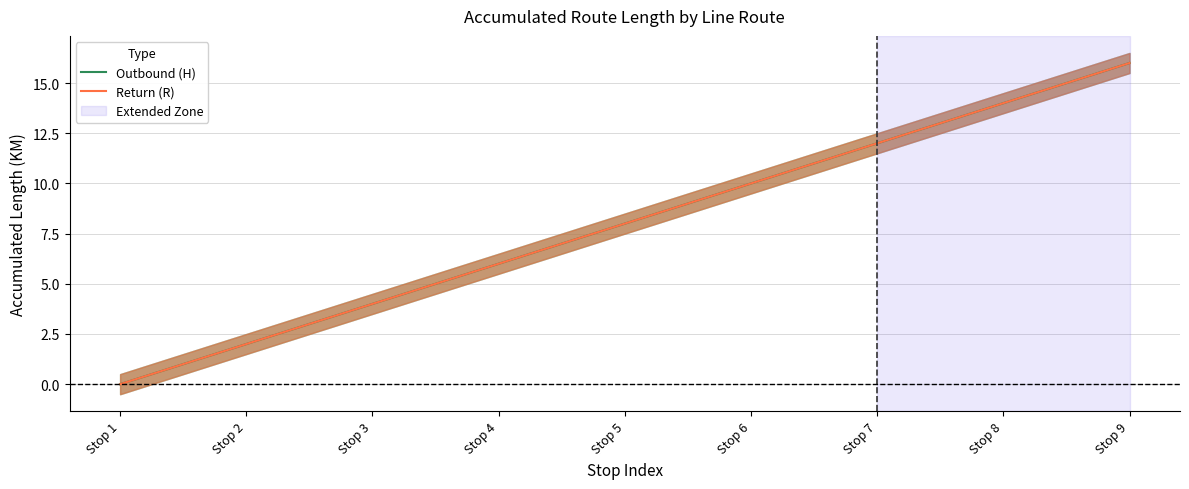

True or false: Return (R) has a value of 2 at Stop 5.

False